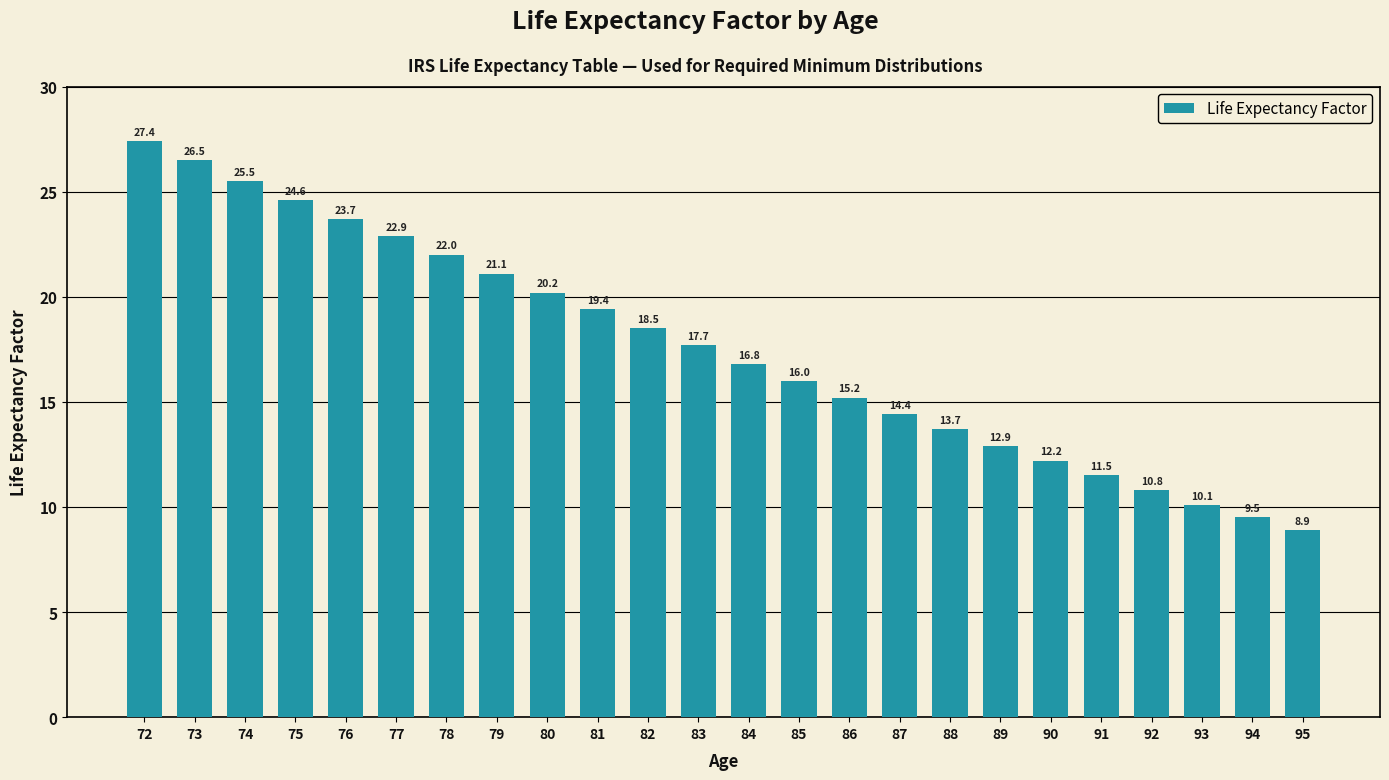

List the labels in order of value, smallest first.

95, 94, 93, 92, 91, 90, 89, 88, 87, 86, 85, 84, 83, 82, 81, 80, 79, 78, 77, 76, 75, 74, 73, 72